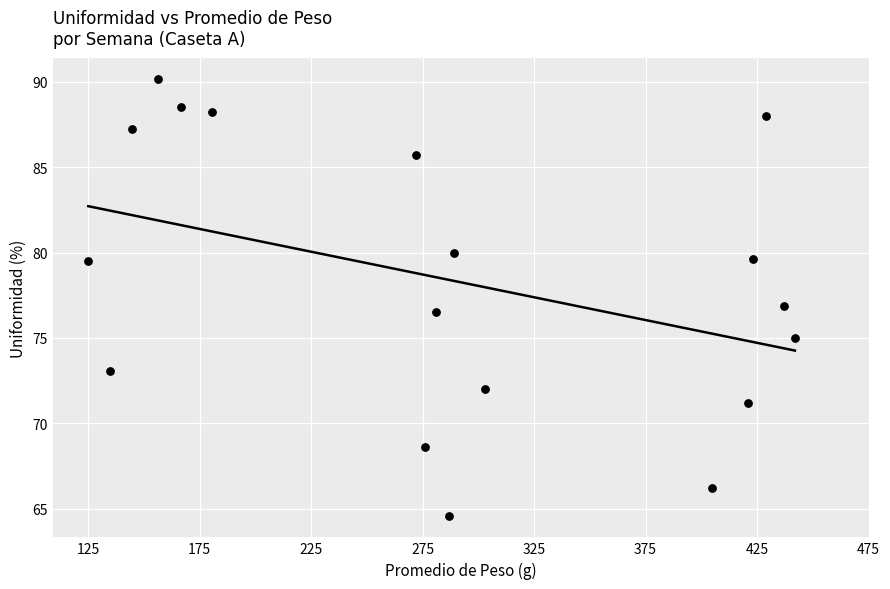

What is the range of Y values (max minus min)?

25.5